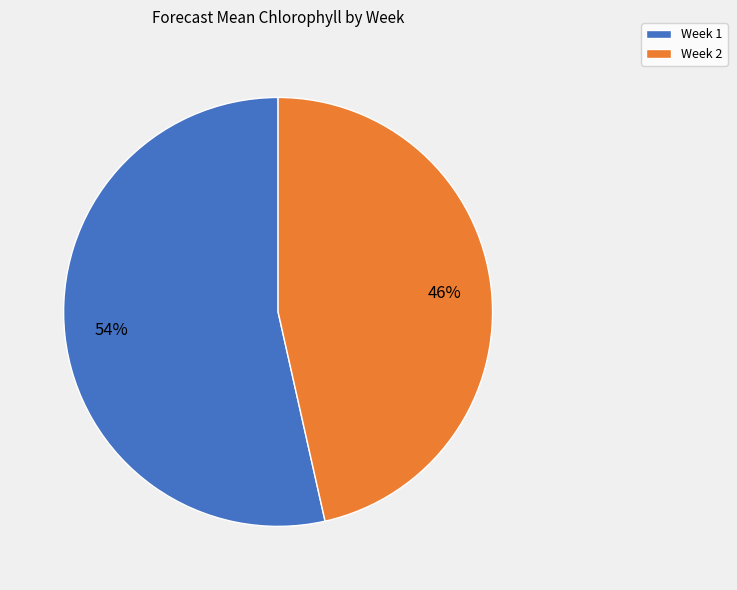

What percentage is the Week 2 slice, to the nearest percent?

46%